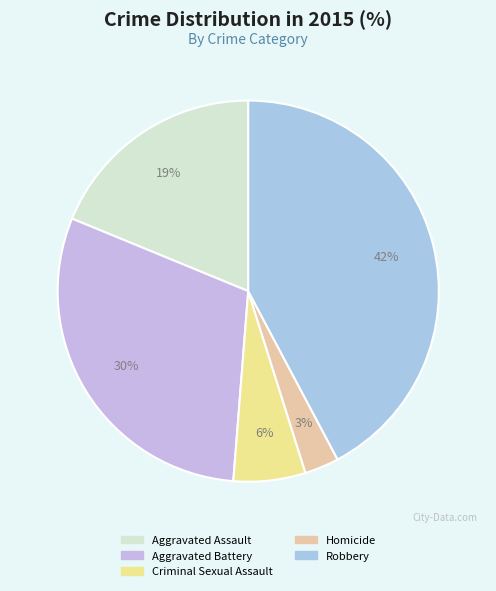

Count the number of slices in the pie.

5